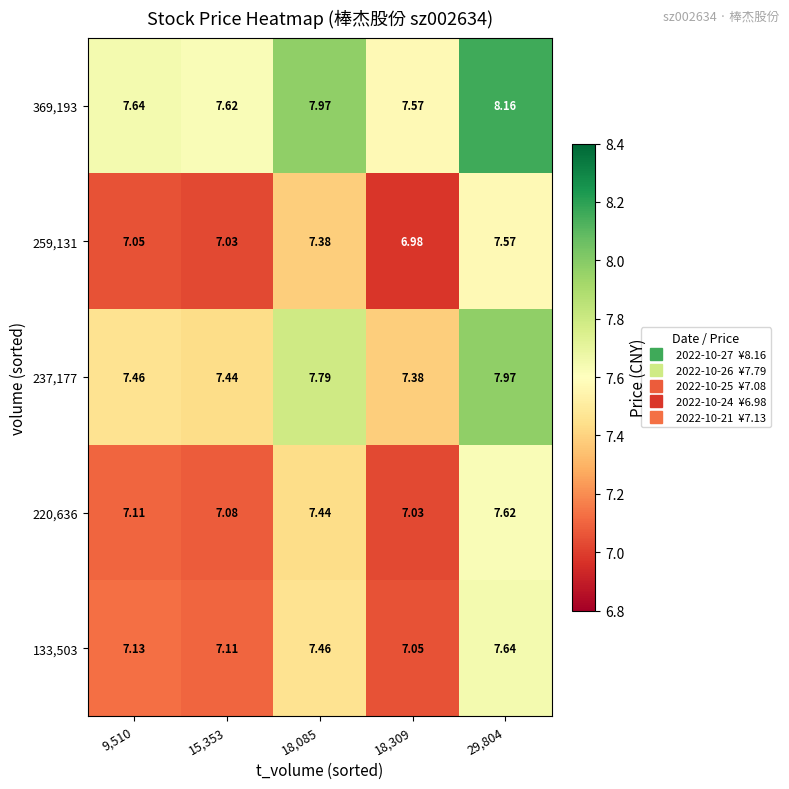

Is the value of 259,131 at 18,309 greater than the value of 220,636 at 18,085?

No